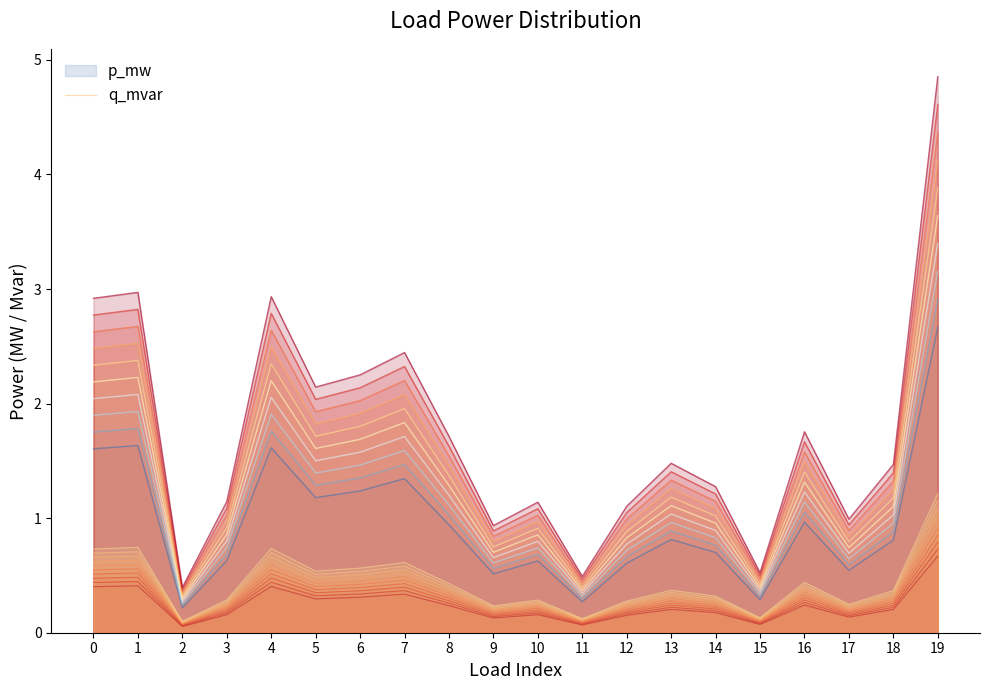

Reading right to left, extract all data points from this chart.

p_mw: 19=3.2	18=1.0	17=0.6	16=1.1	15=0.3	14=0.8	13=1.0	12=0.7	11=0.3	10=0.7	9=0.6	8=1.1	7=1.6	6=1.5	5=1.4	4=1.9	3=0.7	2=0.3	1=1.9	0=1.9
q_mvar: 19=2.9	18=0.9	17=0.6	16=1.1	15=0.3	14=0.8	13=0.9	12=0.7	11=0.3	10=0.7	9=0.6	8=1.0	7=1.5	6=1.4	5=1.3	4=1.8	3=0.7	2=0.2	1=1.8	0=1.8